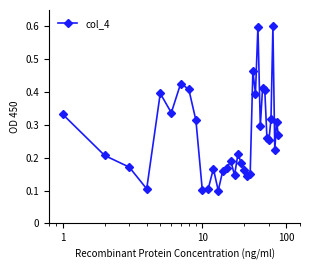

What is the sum of all values?

9.5